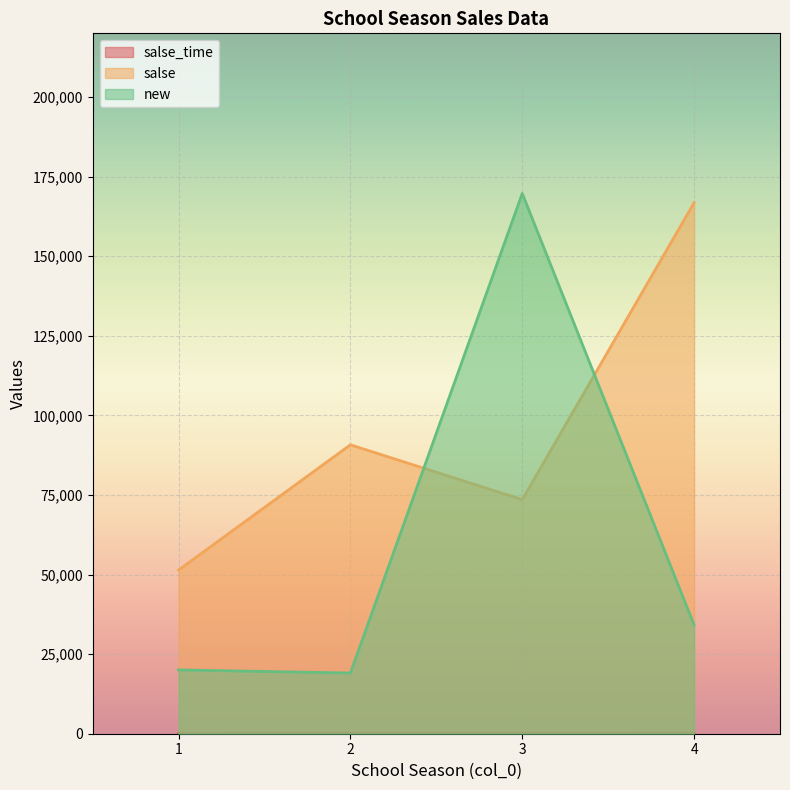

List the series in order of their overall mean, highest first.

salse, new, salse_time